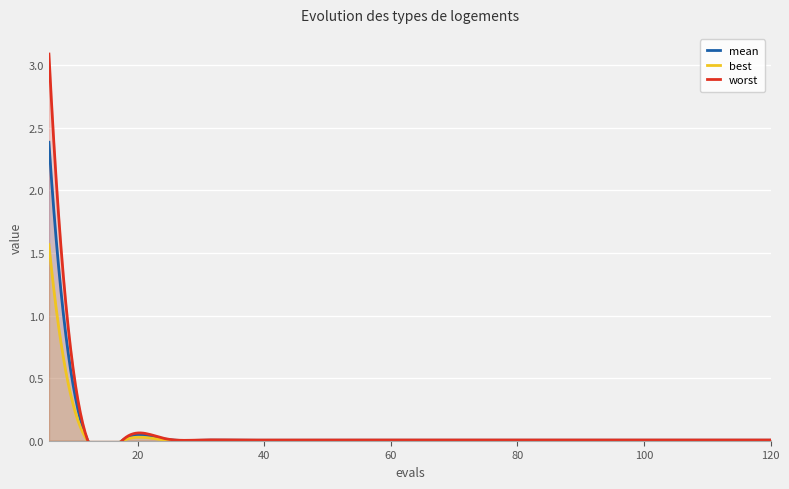

At 66, list the series in order from smallest to largest.

best, mean, worst